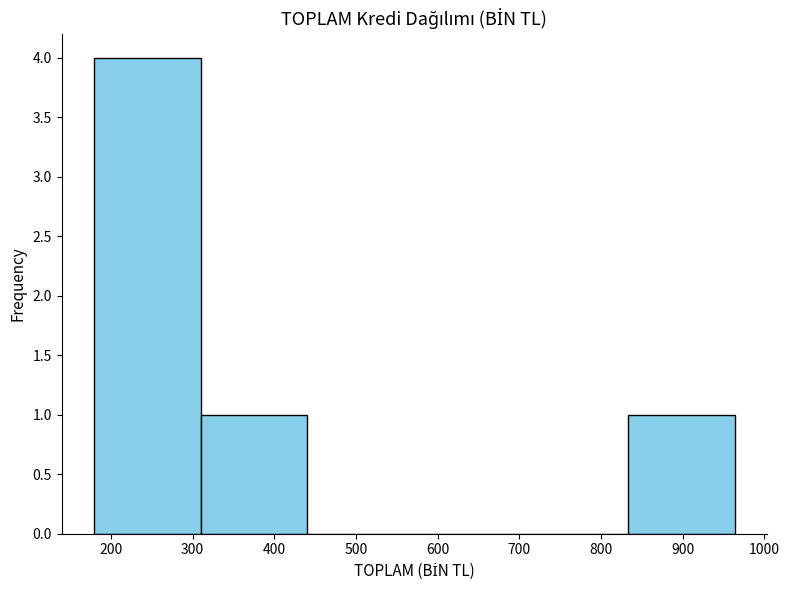

Which range on the x-axis has the tallest bar?

180 to 310